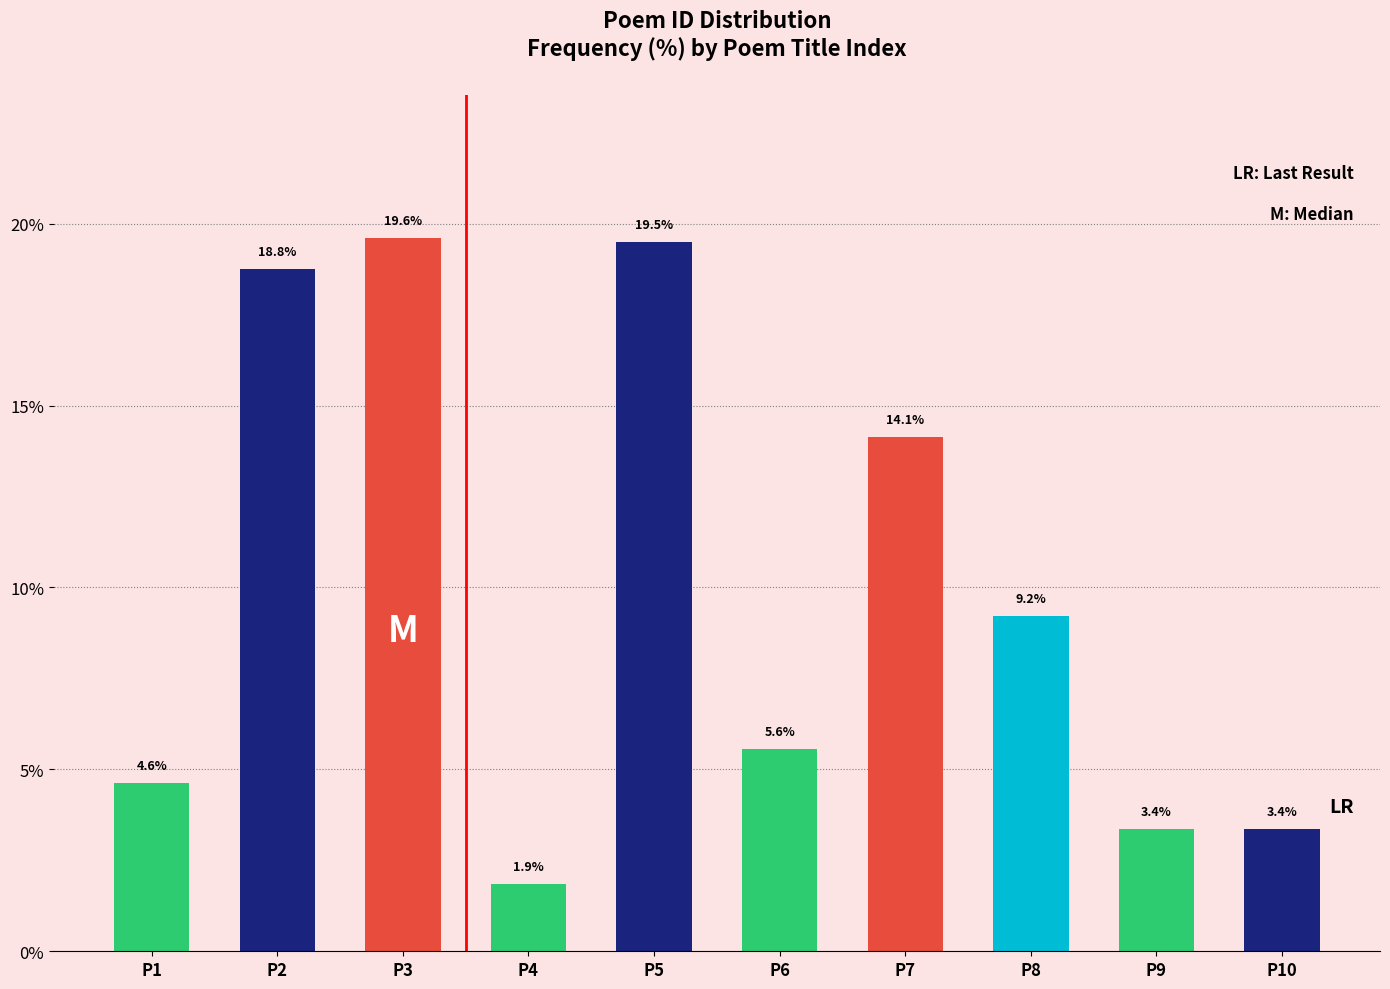

What is the sum of the values at P10 and P1?

8.0